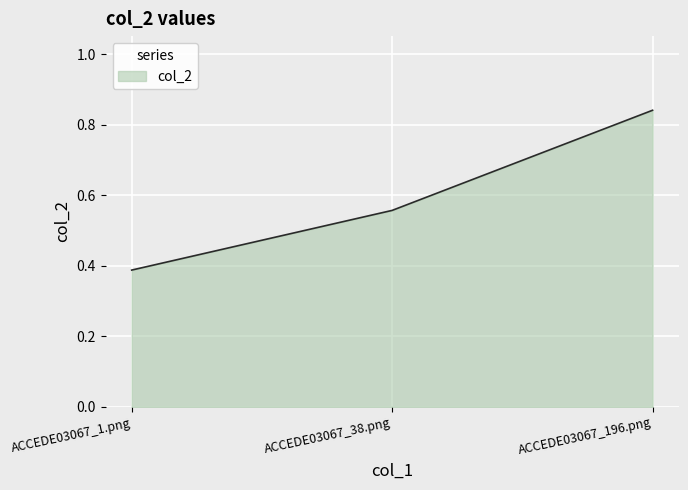

What is the sum of all values?

1.8